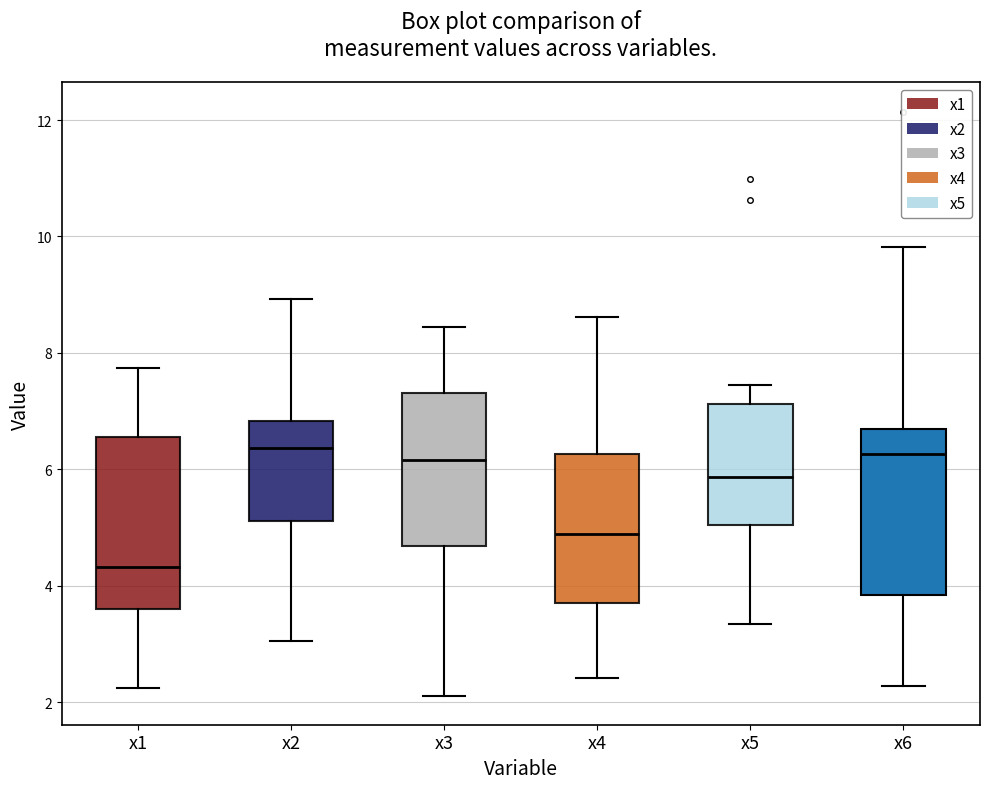

Reading left to right, transcribe this box plot: for each box, give where its median line is, the range the box spans, and where its two whiskers end, as read against the y-axis. The values are not printed on the chart, so give them approximately, as read against the axis.

x1: median 4.4, box 3.6 to 6.6, whiskers 2.2 to 7.8
x2: median 6.4, box 5.2 to 6.8, whiskers 3.0 to 9.0
x3: median 6.2, box 4.6 to 7.4, whiskers 2.2 to 8.4
x4: median 4.8, box 3.8 to 6.2, whiskers 2.4 to 8.6
x5: median 5.8, box 5.0 to 7.2, whiskers 3.4 to 7.4
x6: median 6.2, box 3.8 to 6.6, whiskers 2.2 to 9.8